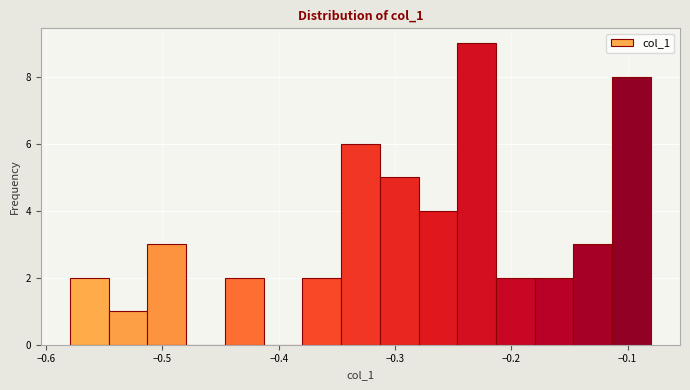

Read against the x-axis, roughly where is the centre of the tallest bar?

-0.23